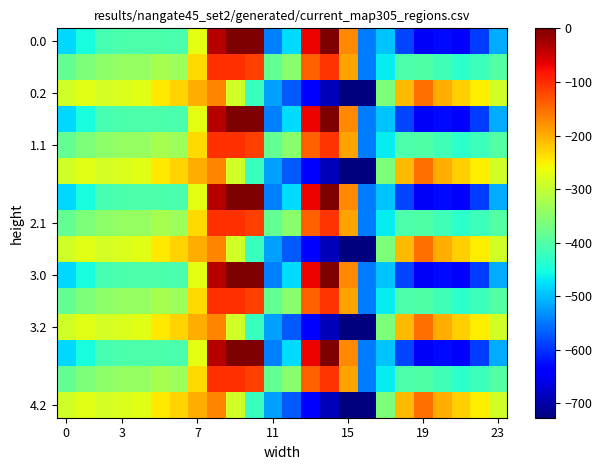

How many categories are shown in the chart?

24